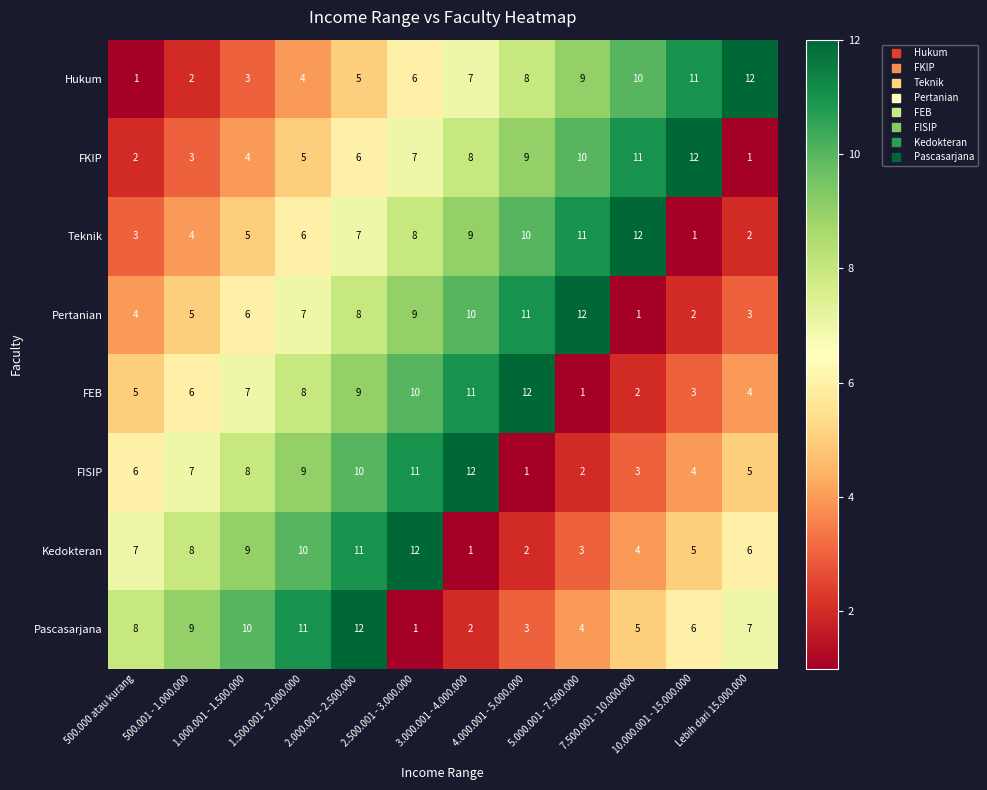

Between 500.000 atau kurang and Lebih dari 15.000.000, which series saw the biggest shift?

Hukum